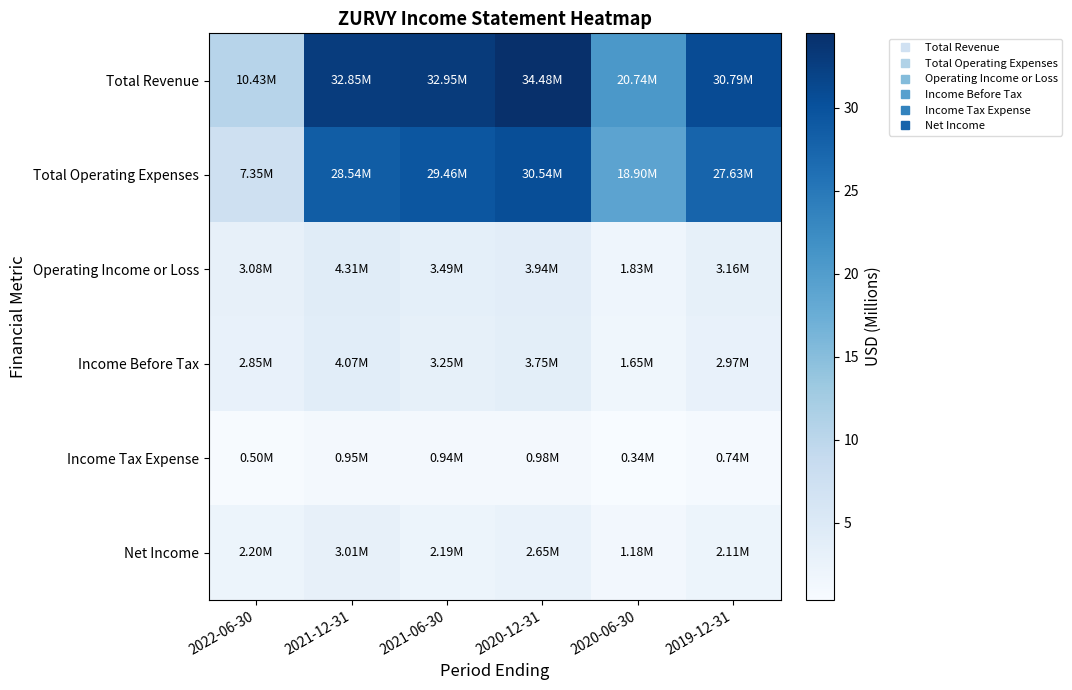

What is the greatest value displayed?

34.5